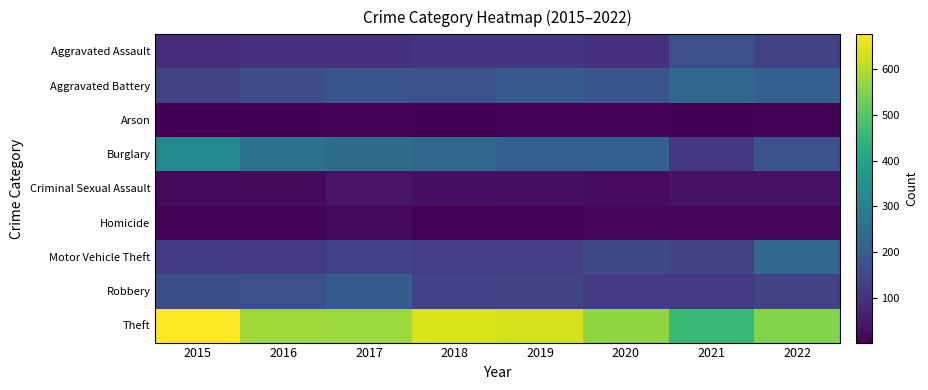

Reading right to left, what are all the values shown in this chart?

Aggravated Assault: 2022=133	2021=166	2020=99	2019=107	2018=107	2017=98	2016=97	2015=91
Aggravated Battery: 2022=209	2021=226	2020=176	2019=193	2018=169	2017=176	2016=160	2015=141
Arson: 2022=7	2021=3	2020=6	2019=6	2018=3	2017=5	2016=2	2015=4
Burglary: 2022=169	2021=108	2020=210	2019=212	2018=224	2017=241	2016=254	2015=322
Criminal Sexual Assault: 2022=31	2021=35	2020=23	2019=30	2018=29	2017=37	2016=19	2015=17
Homicide: 2022=15	2021=15	2020=14	2019=9	2018=7	2017=16	2016=9	2015=7
Motor Vehicle Theft: 2022=224	2021=140	2020=146	2019=125	2018=125	2017=138	2016=117	2015=122
Robbery: 2022=132	2021=117	2020=117	2019=140	2018=137	2017=200	2016=167	2015=164
Theft: 2022=549	2021=457	2020=565	2019=630	2018=637	2017=574	2016=579	2015=676